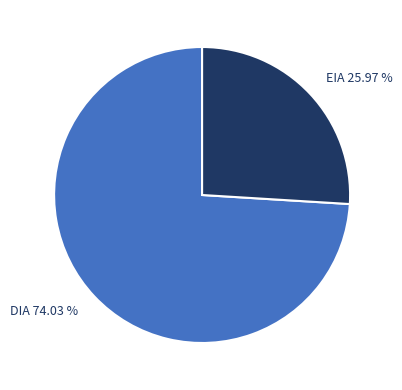

Is it true that DIA is 79% of the pie?

False